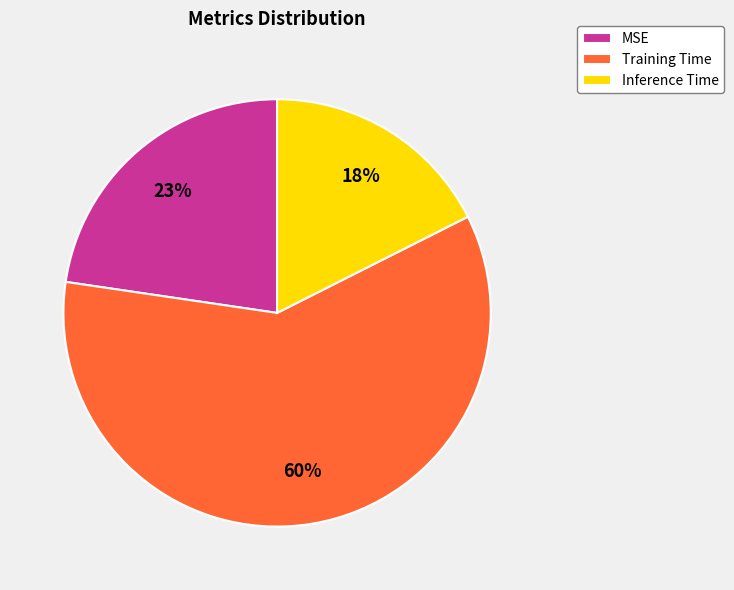

To the nearest percent, what is the difference between the largest and smallest slice percentages?

42%